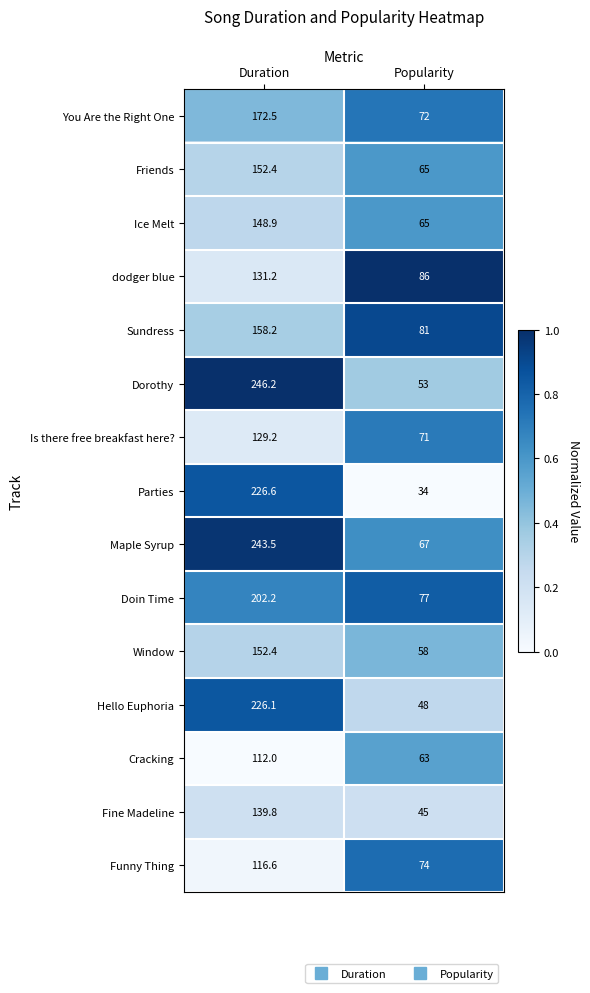

What is the sum of all Parties values?

260.6